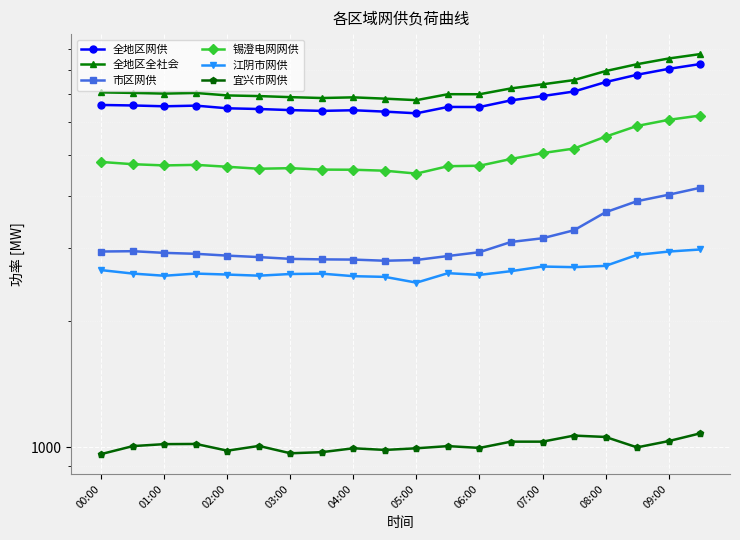

True or false: 江阴市网供 and 锡澄电网网供 cross at least once.

False